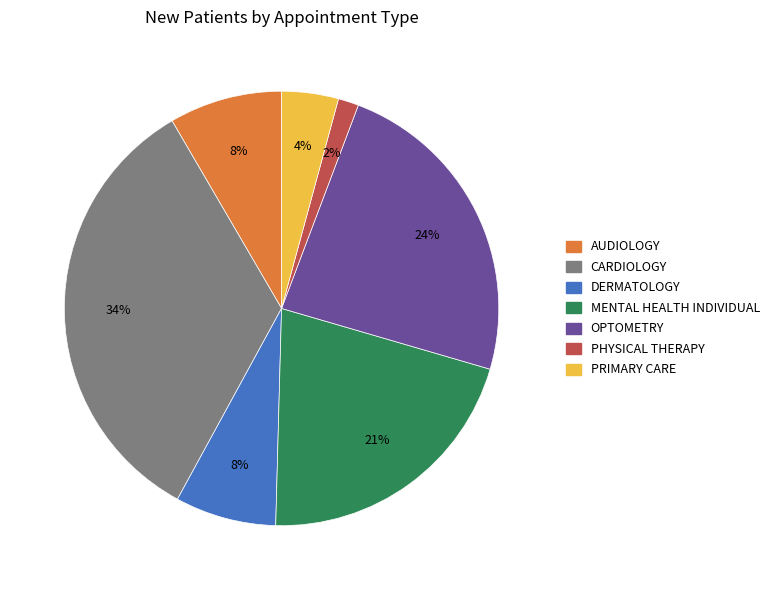

To the nearest percent, what is the difference between the largest and smallest slice percentages?

32%